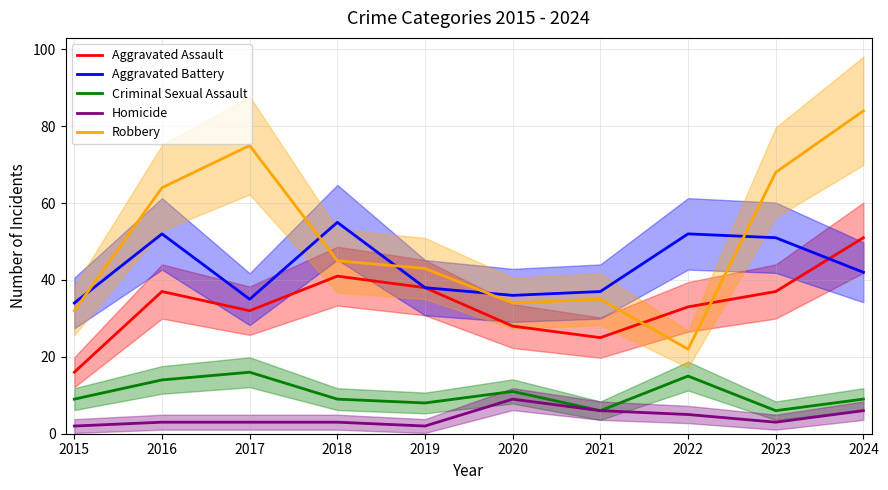

Reading left to right, extract all data points from this chart.

Aggravated Assault: 2015=16	2016=37	2017=32	2018=41	2019=38	2020=28	2021=25	2022=33	2023=37	2024=51
Aggravated Battery: 2015=34	2016=52	2017=35	2018=55	2019=38	2020=36	2021=37	2022=52	2023=51	2024=42
Criminal Sexual Assault: 2015=9	2016=14	2017=16	2018=9	2019=8	2020=11	2021=6	2022=15	2023=6	2024=9
Homicide: 2015=2	2016=3	2017=3	2018=3	2019=2	2020=9	2021=6	2022=5	2023=3	2024=6
Robbery: 2015=32	2016=64	2017=75	2018=45	2019=43	2020=34	2021=35	2022=22	2023=68	2024=84